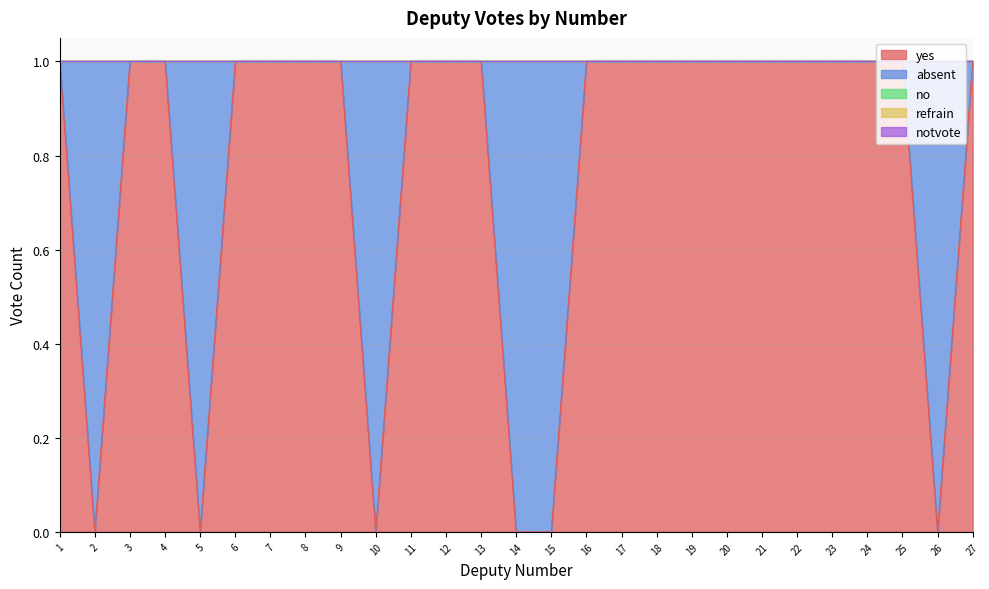

Which series has the largest total across all categories?

yes